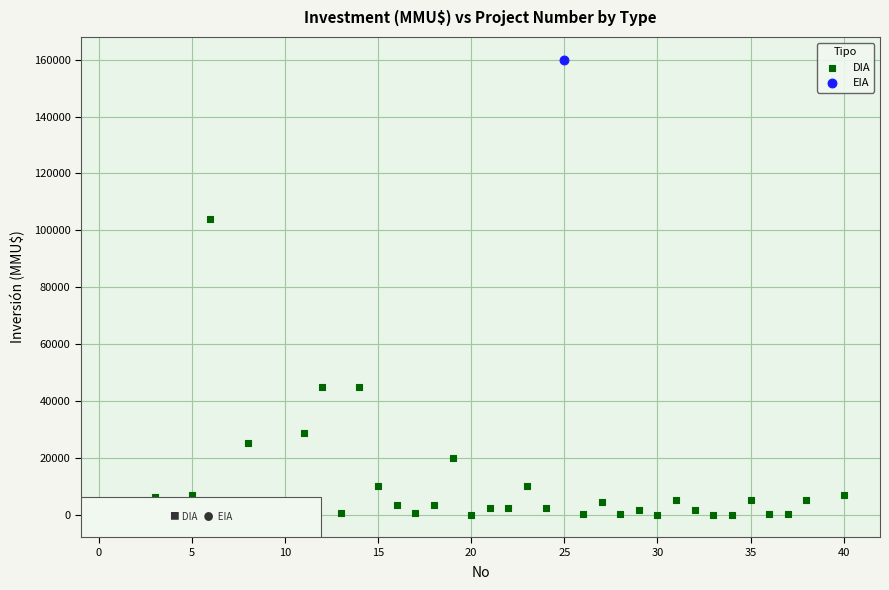

What are all the series names shown in the legend?

DIA, EIA